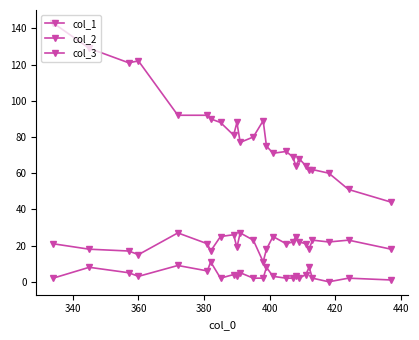

Is this an area chart (filled region under the line)?

No